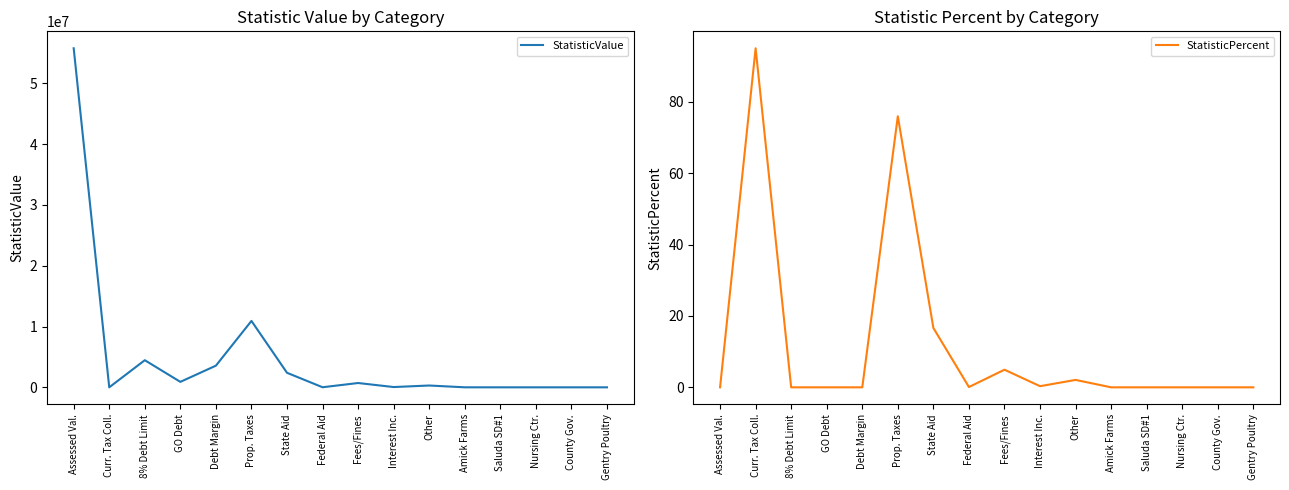

How many times do StatisticValue and StatisticPercent cross each other?

2